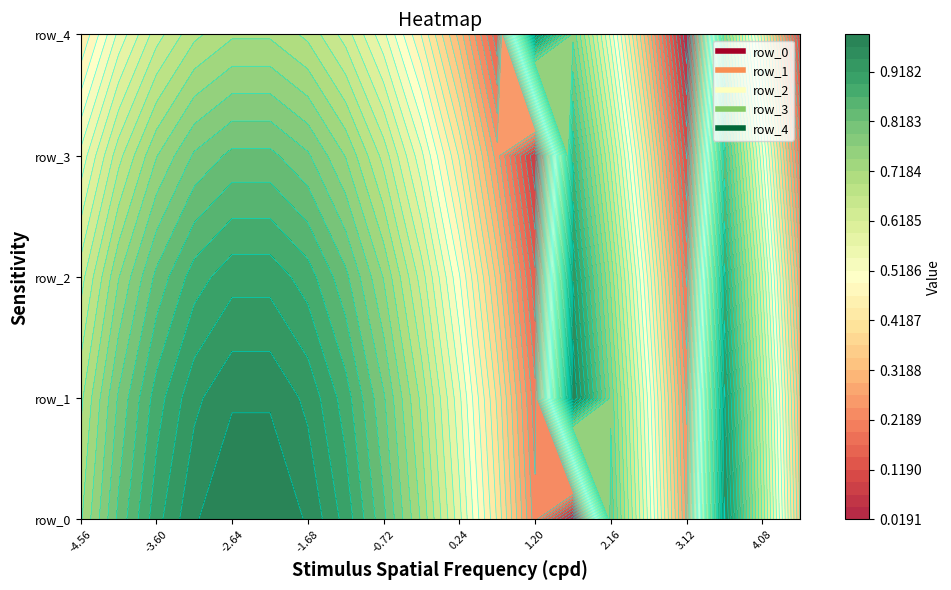

At which category does the chart reach its peak across all series?

13